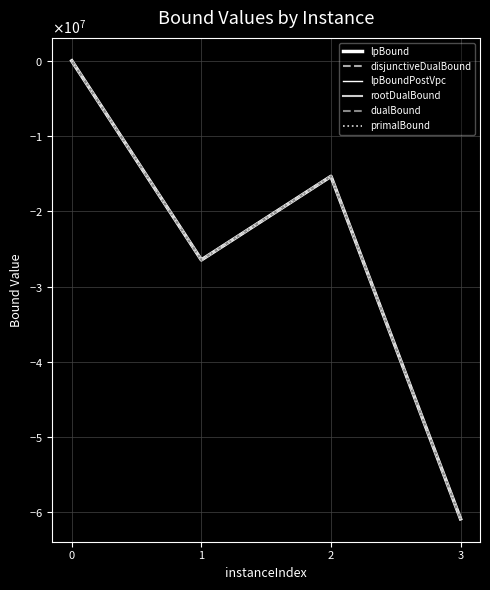

What is the value of the lpBound point at the 4th from the left?

-60853605.3